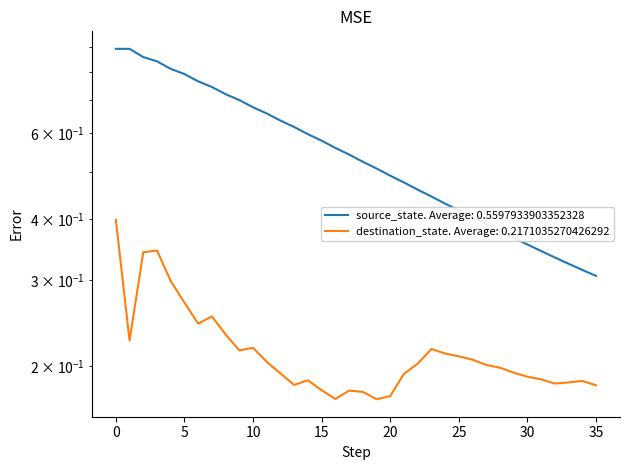

What is the value of the 25th point from the left?

0.4